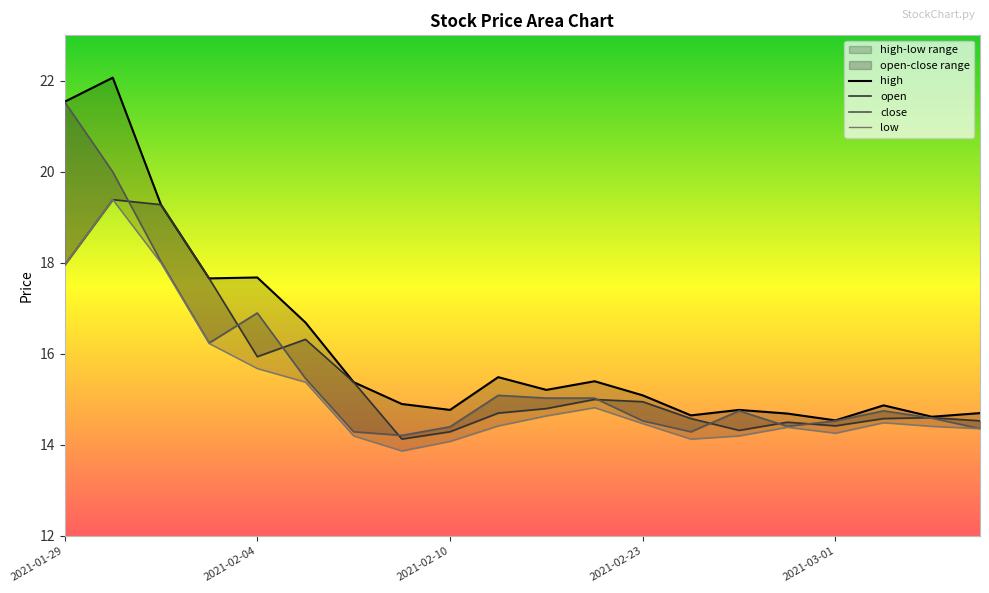

At which category does low reach its first local valley?

2021-02-09